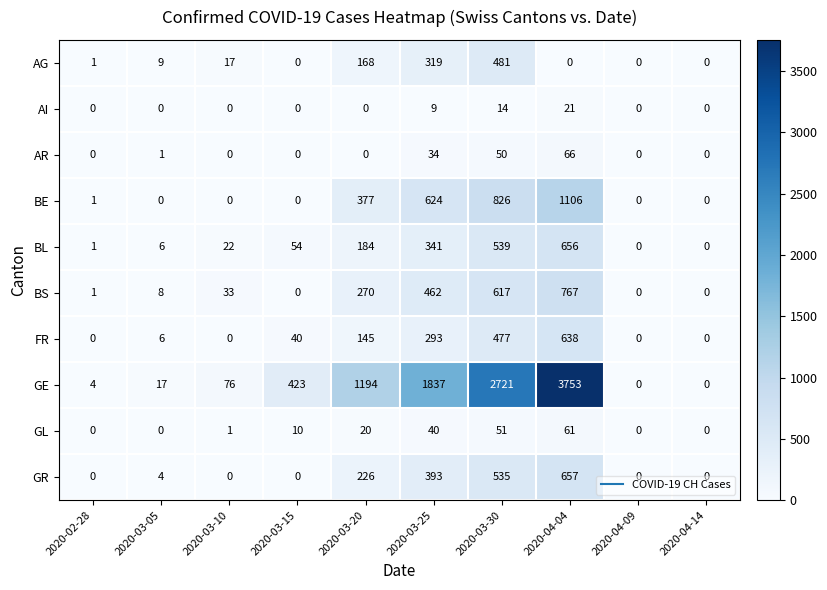

What is the difference between the maximum and second lowest values in the AG series?

481